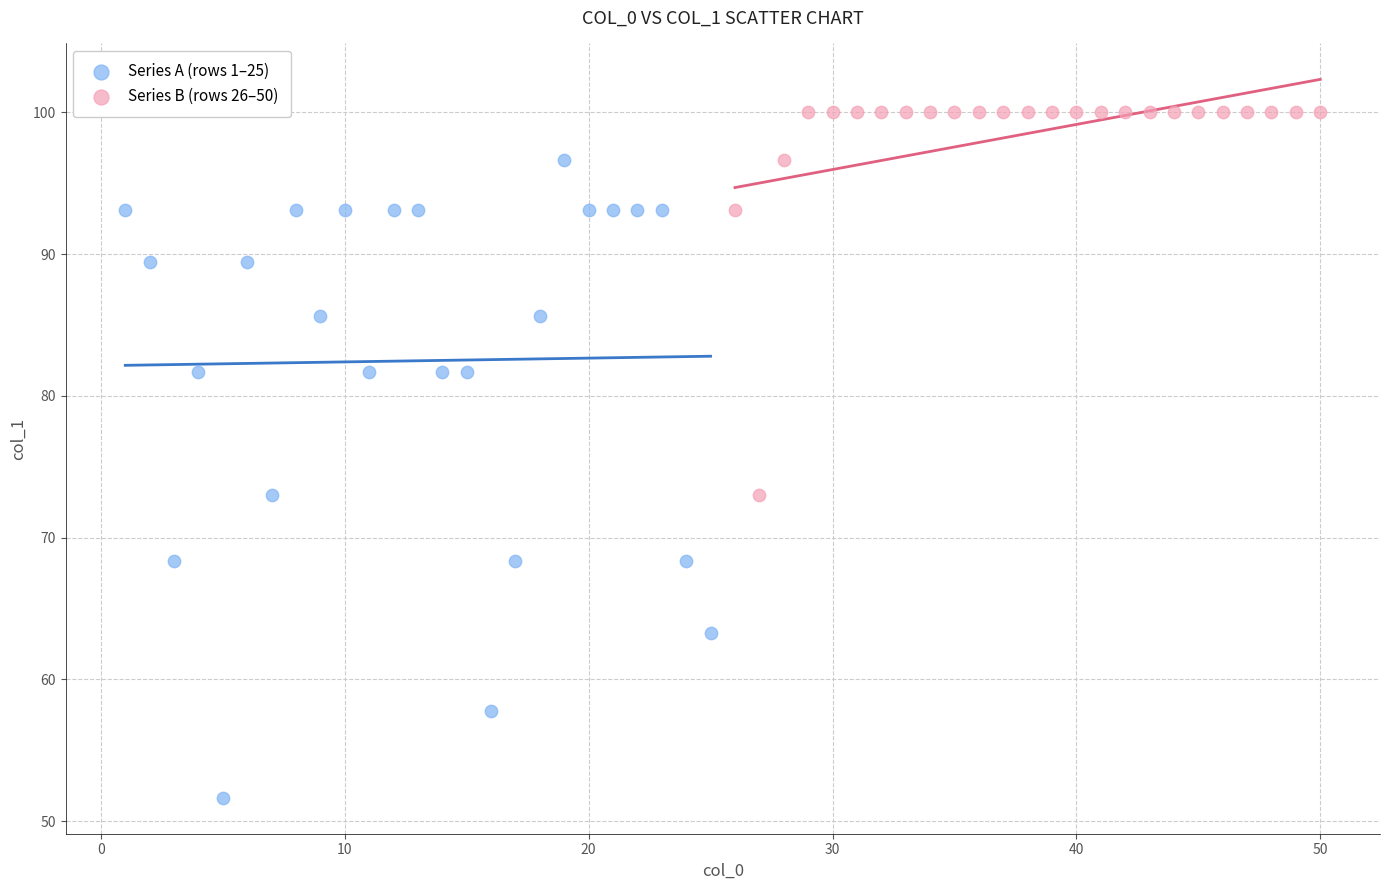

Which series reaches the minimum Y coordinate?

Series A (rows 1–25)